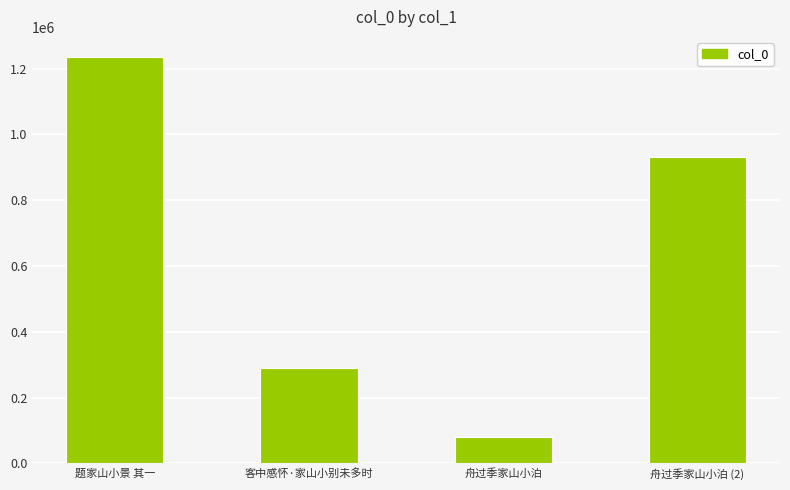

Approximately how many times larger is the value at 舟过季家山小泊 (2) compared to 客中感怀·家山小别未多时?

3.2